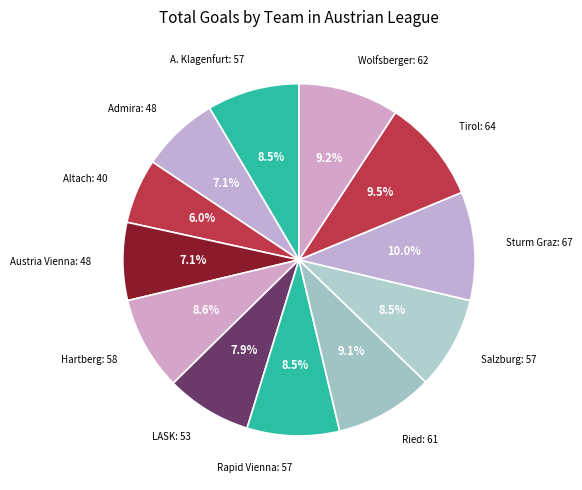

To the nearest percent, what is the average slice percentage?

8%